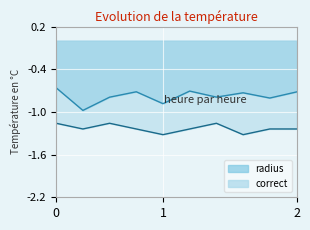

What is the minimum value for radius?

-1.0